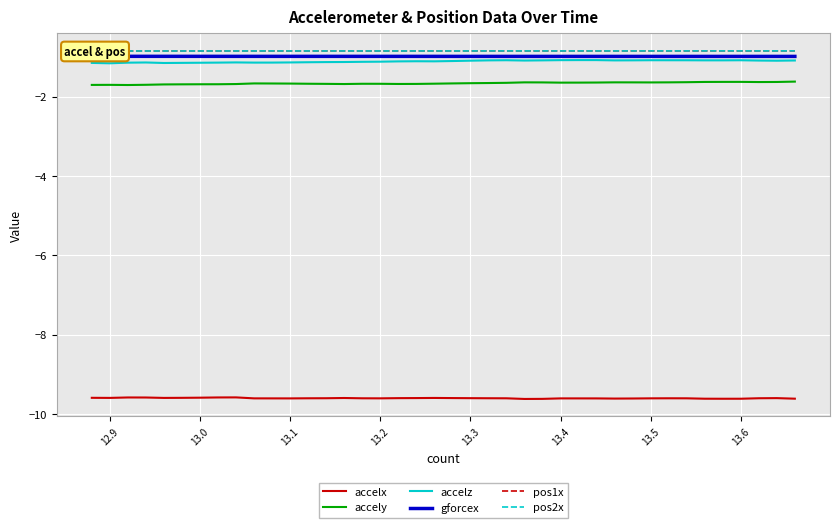

Is it true that accelz equals -1.6 at 13.2?

False